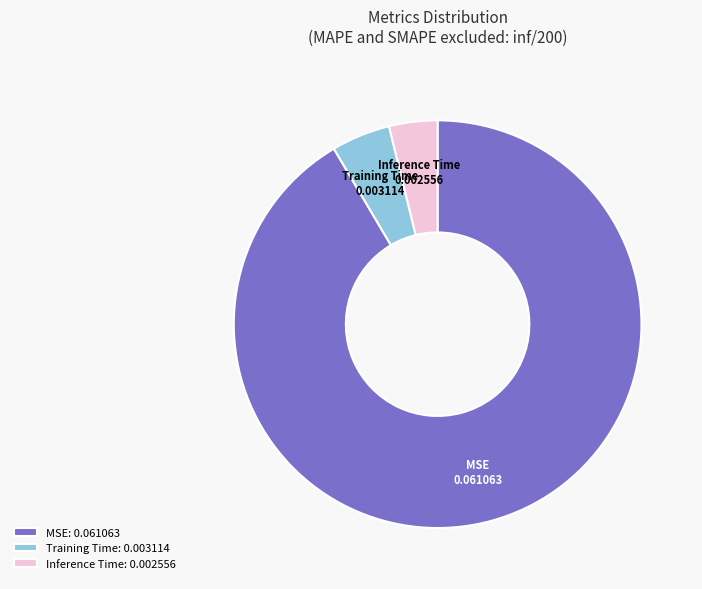

Is the sum of MSE: 0.061063 and Training Time: 0.003114 greater than half?

Yes